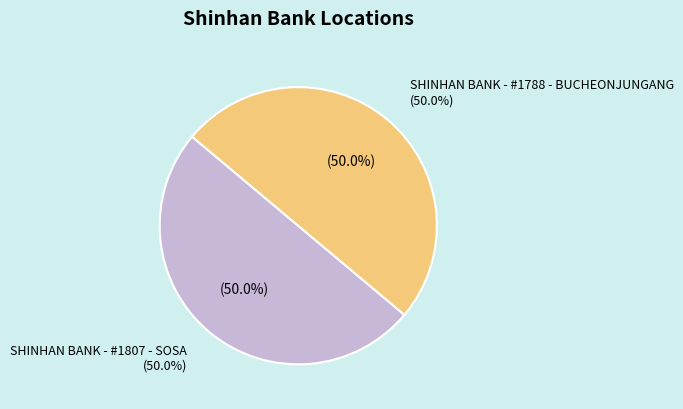

How many slices are in this pie chart?

2